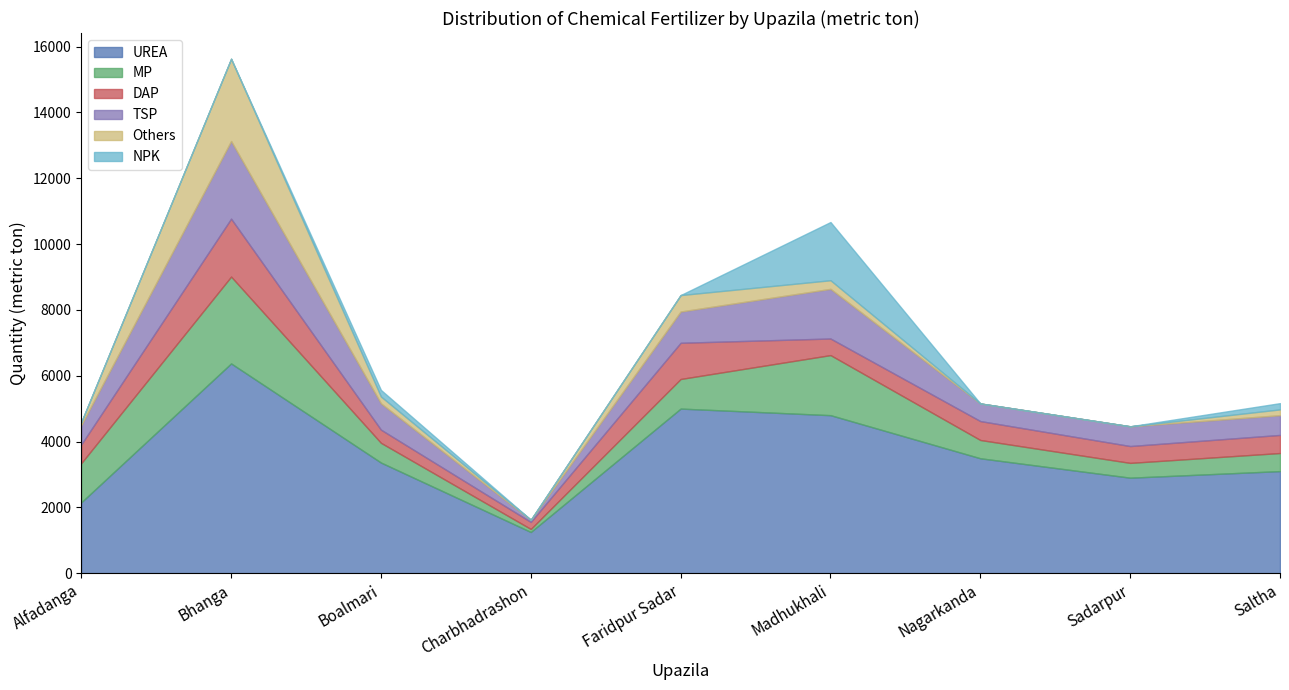

At how many categories does at least one series exceed 2329?

7